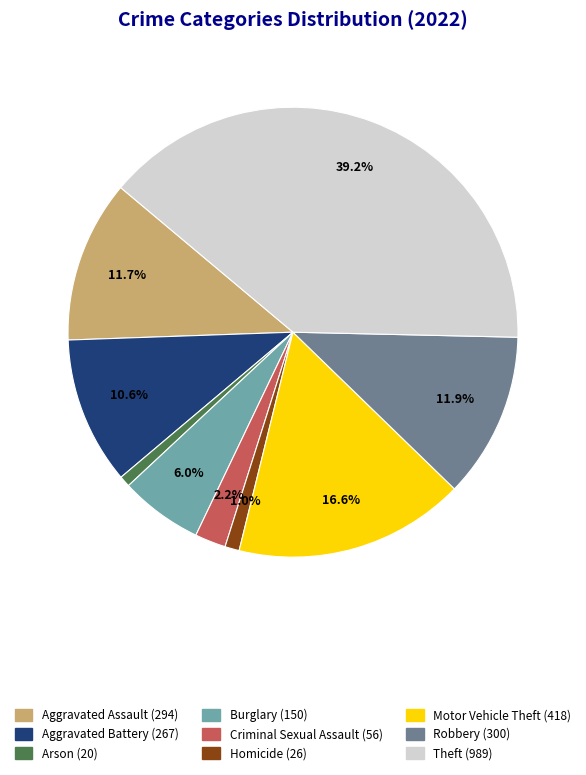

The Aggravated Battery slice represents 11% of the pie. True or false?

True